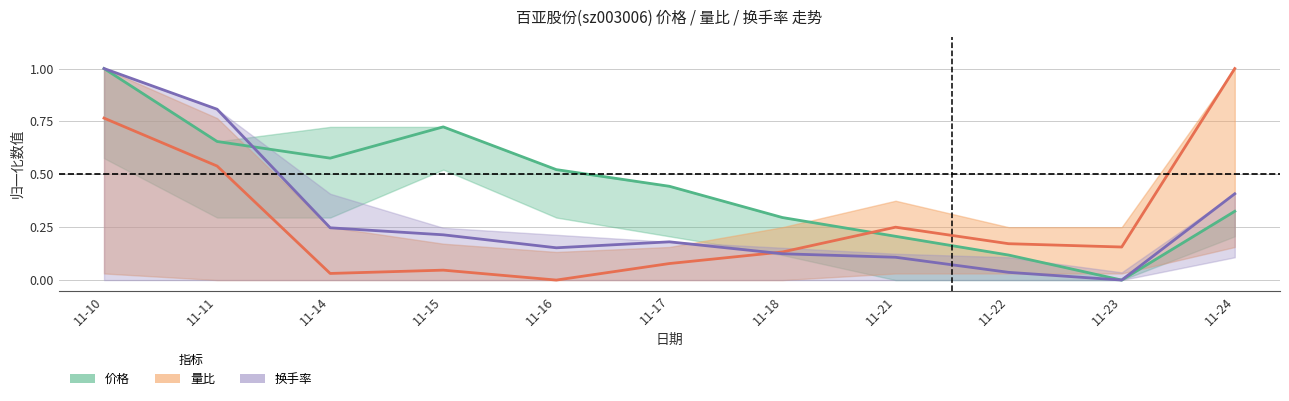

List the labels in order of 换手率 value, smallest first.

11-23, 11-22, 11-21, 11-18, 11-16, 11-17, 11-15, 11-14, 11-24, 11-11, 11-10